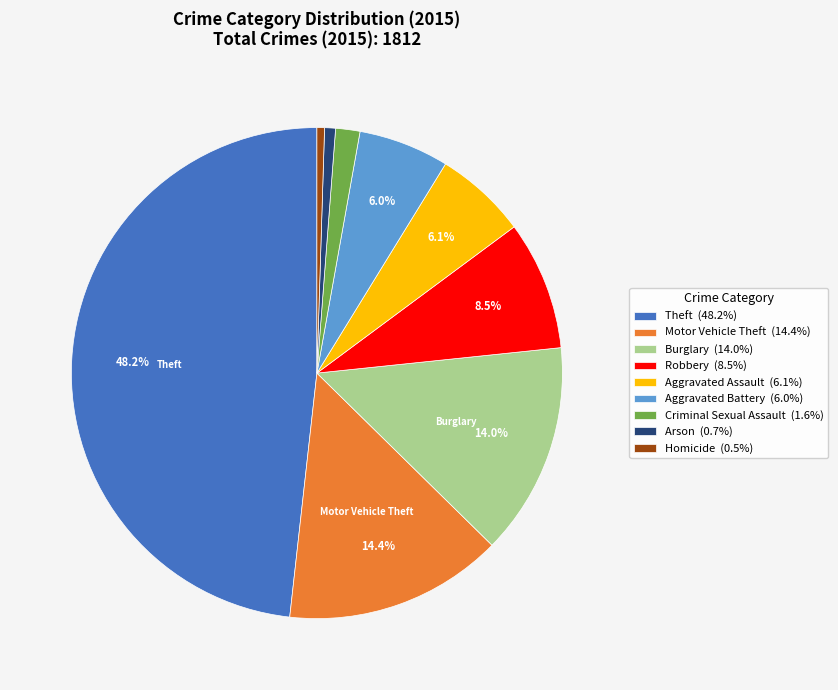

Does any single category account for the majority?

No